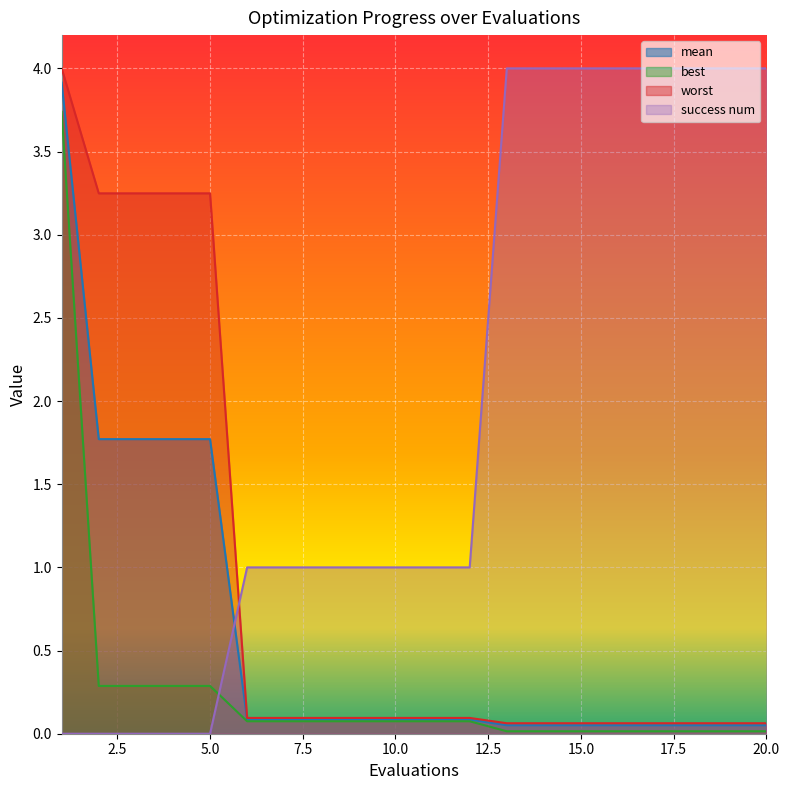

What is the value of the worst point at the 13th from the left?

0.1